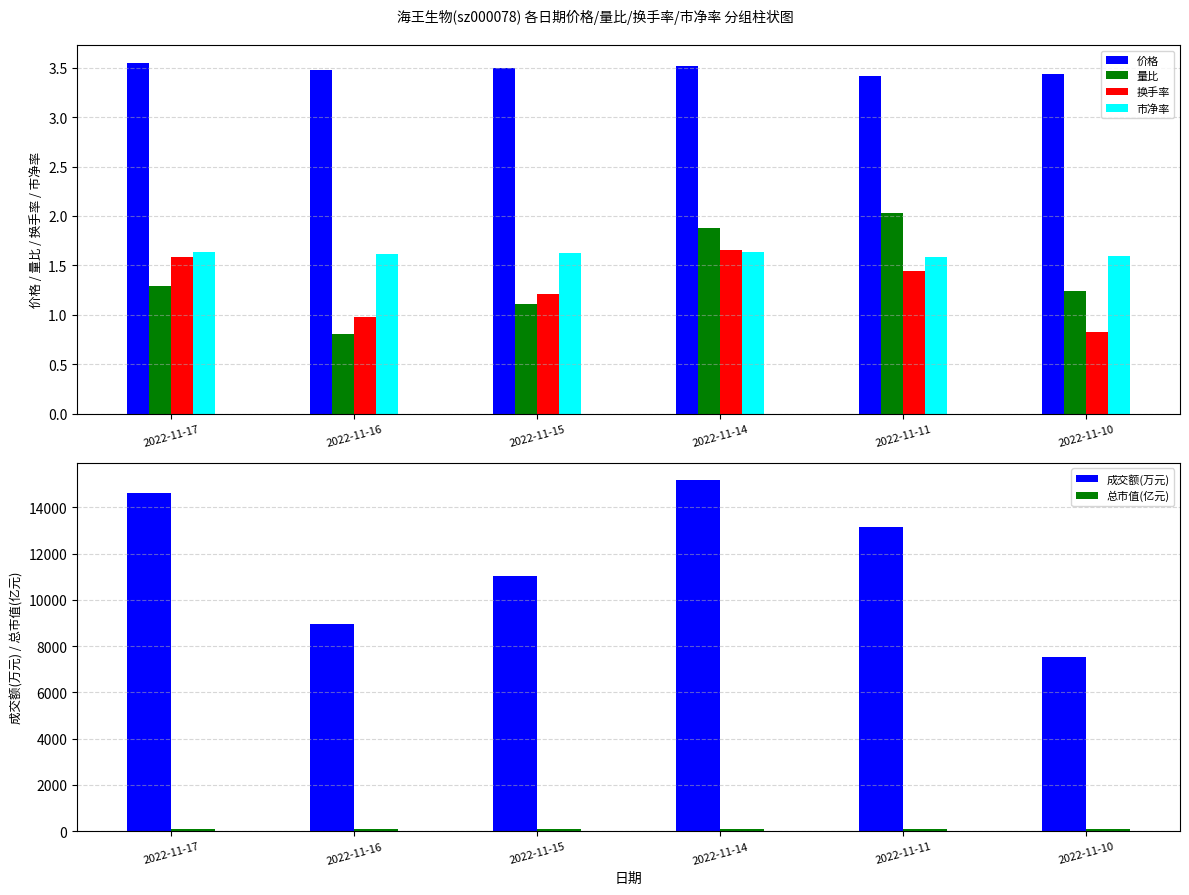

How many values in the 成交额(万元) series exceed 13135?

2